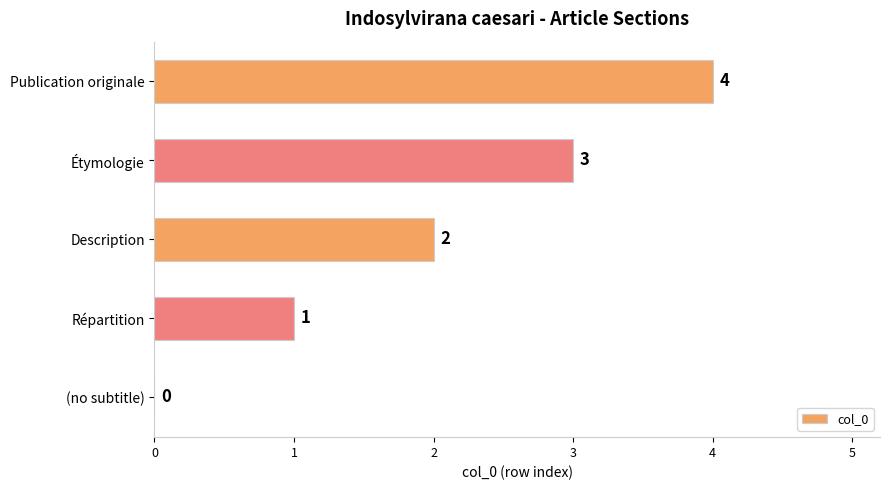

How many values are above zero?

4